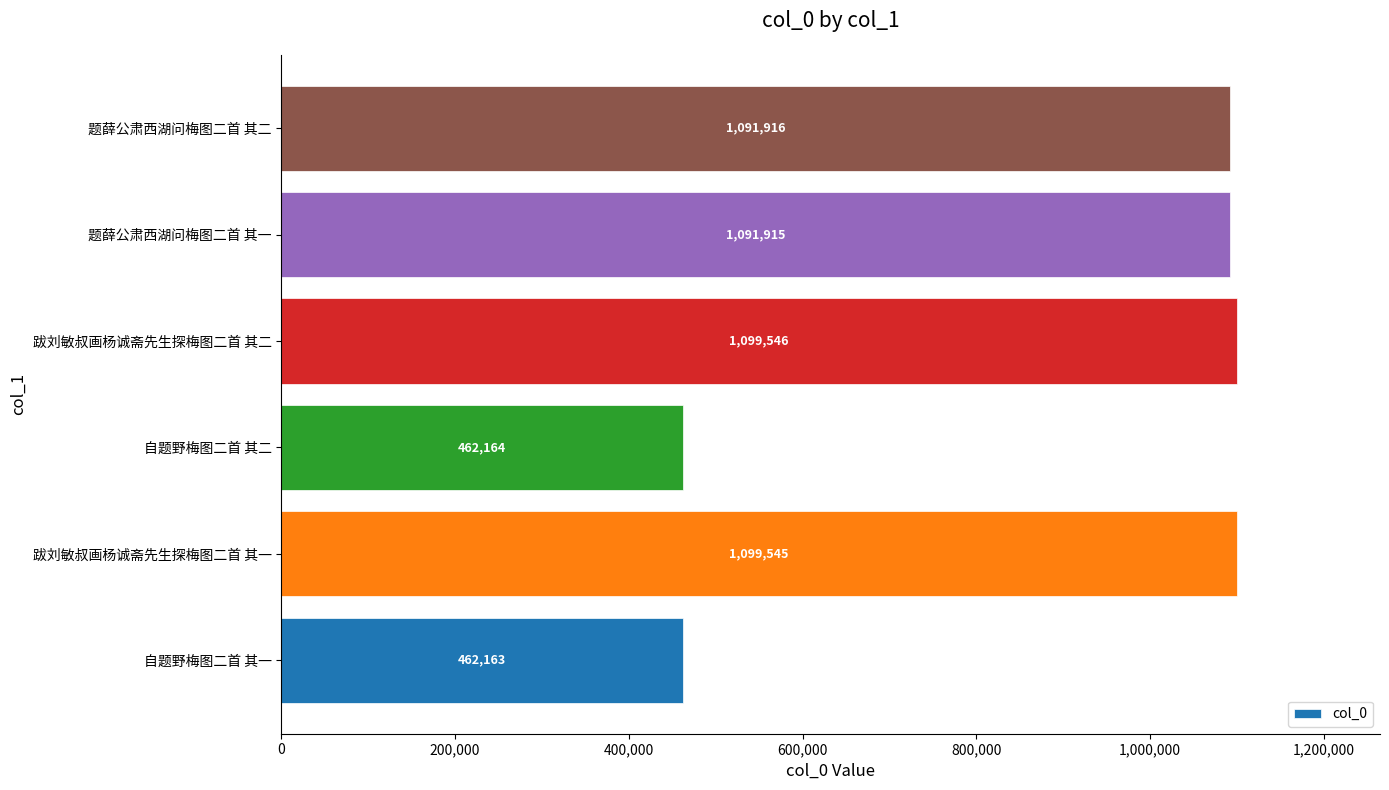

Reading bottom to top, list all the values displayed in this chart.

自题野梅图二首 其一=462163	跋刘敏叔画杨诚斋先生探梅图二首 其一=1099545	自题野梅图二首 其二=462164	跋刘敏叔画杨诚斋先生探梅图二首 其二=1099546	题薛公肃西湖问梅图二首 其一=1091915	题薛公肃西湖问梅图二首 其二=1091916